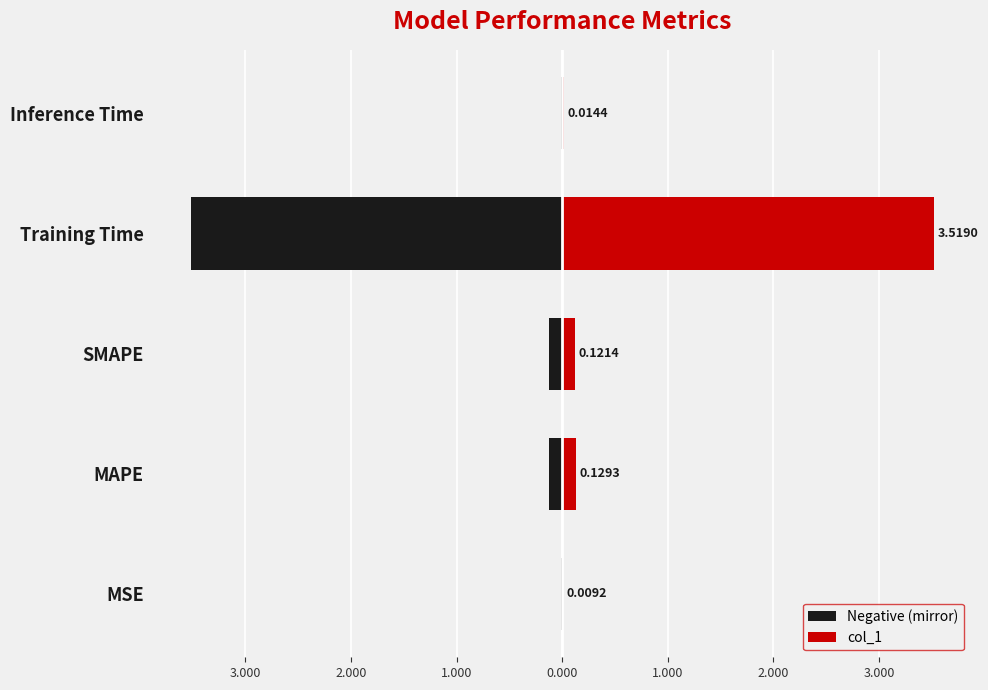

At SMAPE, list the series in order from smallest to largest.

Negative (mirror), col_1